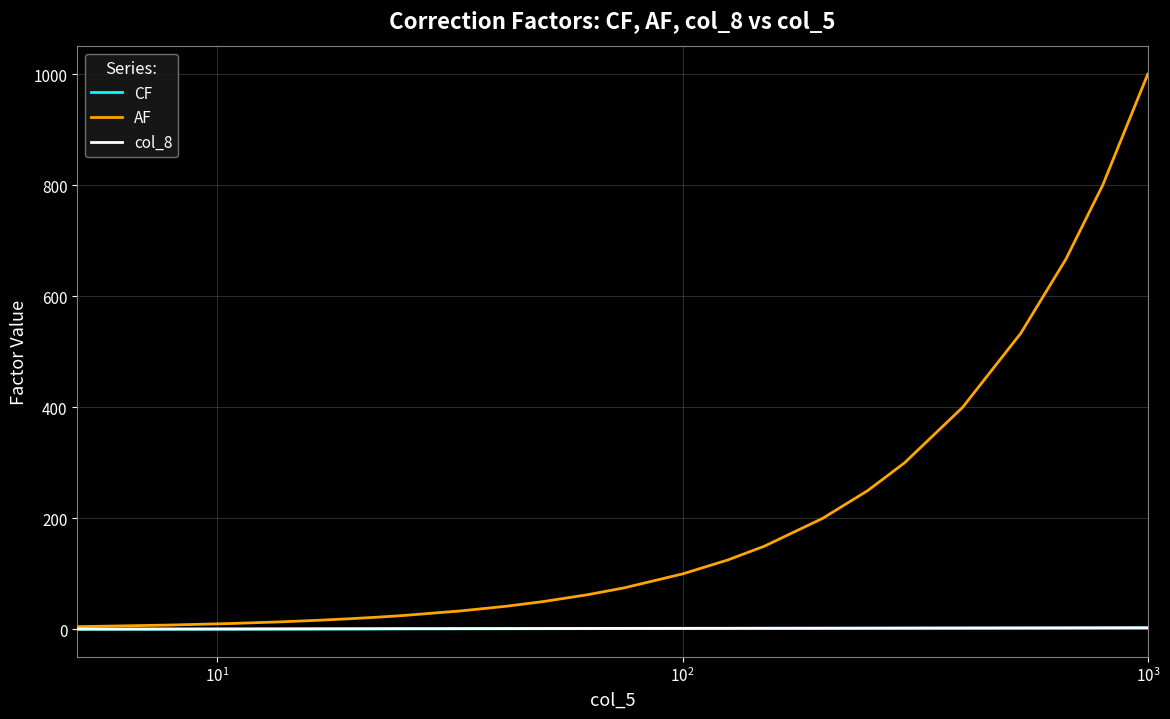

Which series has the largest range (max minus min)?

AF